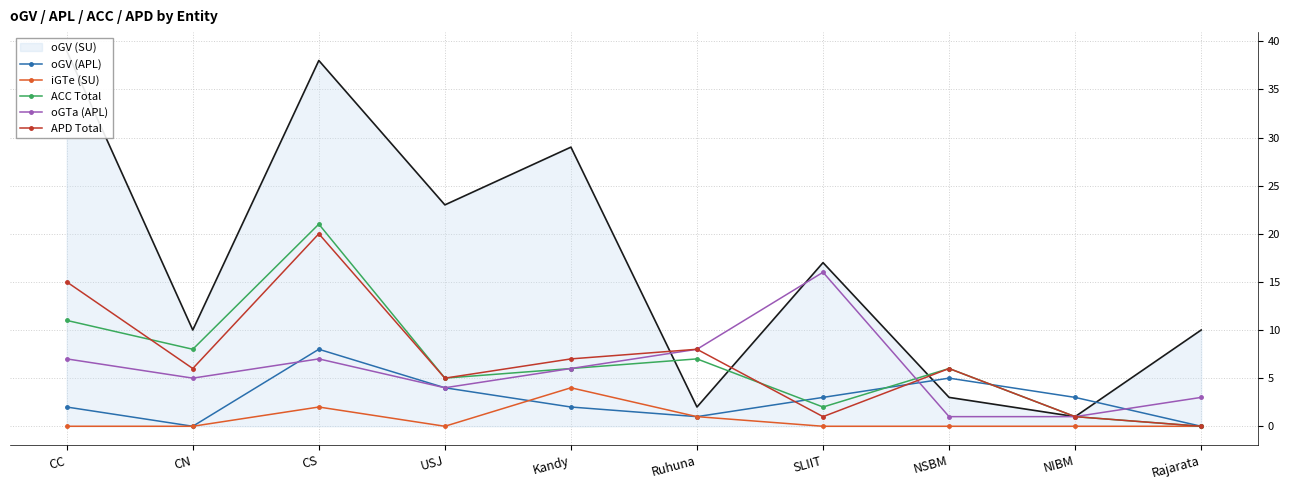

Is it true that oGV (APL) equals 5 at NSBM?

True